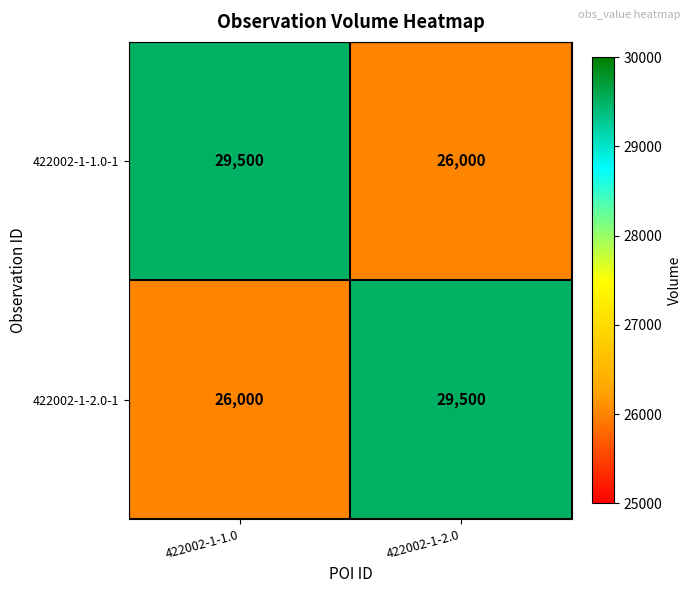

At which label is 422002-1-2.0-1 closest to 27750?

422002-1-1.0